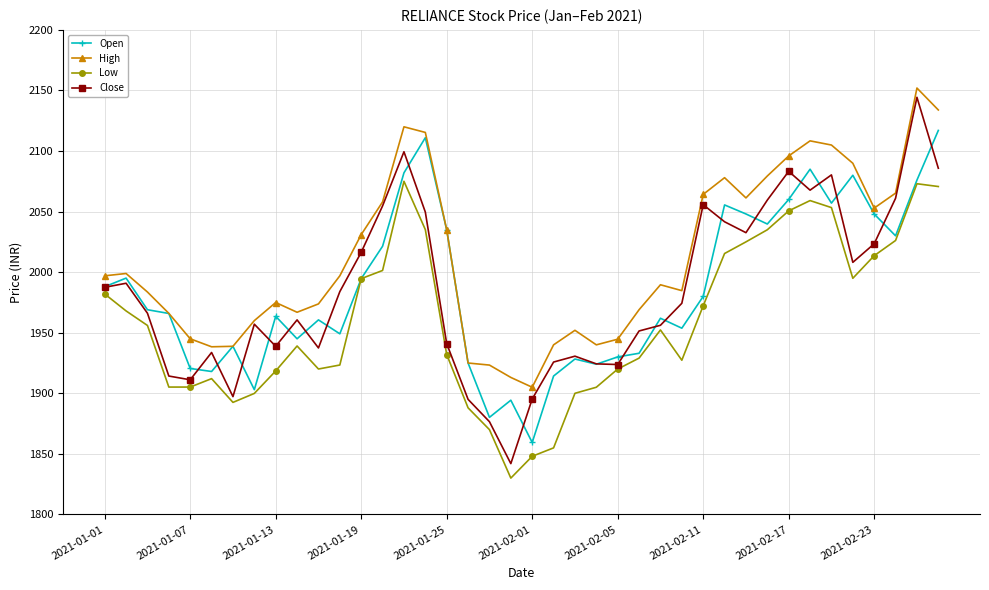

Rank the series by their maximum value, from lowest to highest.

Low, Open, Close, High